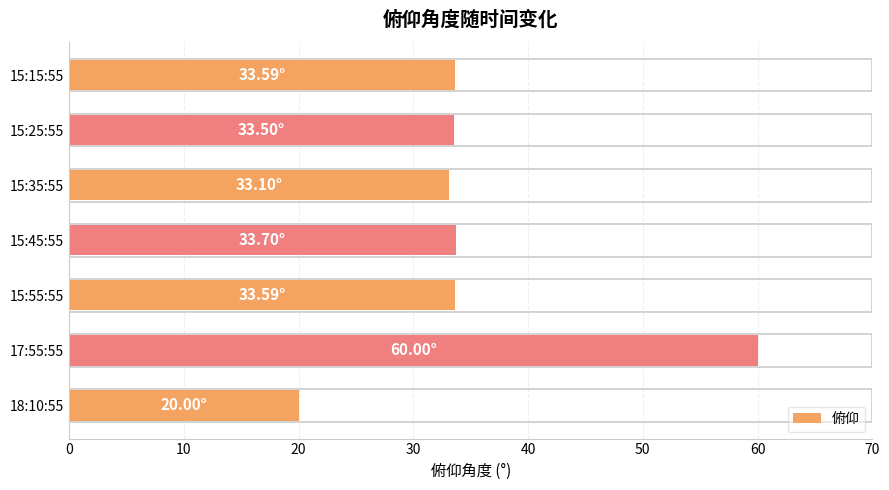

What is the average value?

35.4